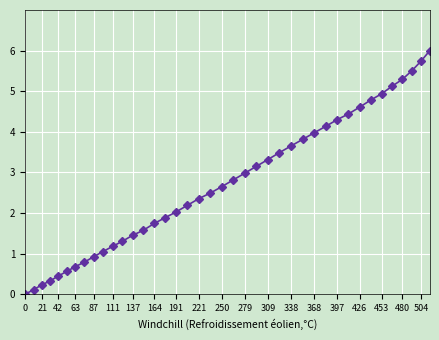

What is the value of the 10th point from the left?

1.1